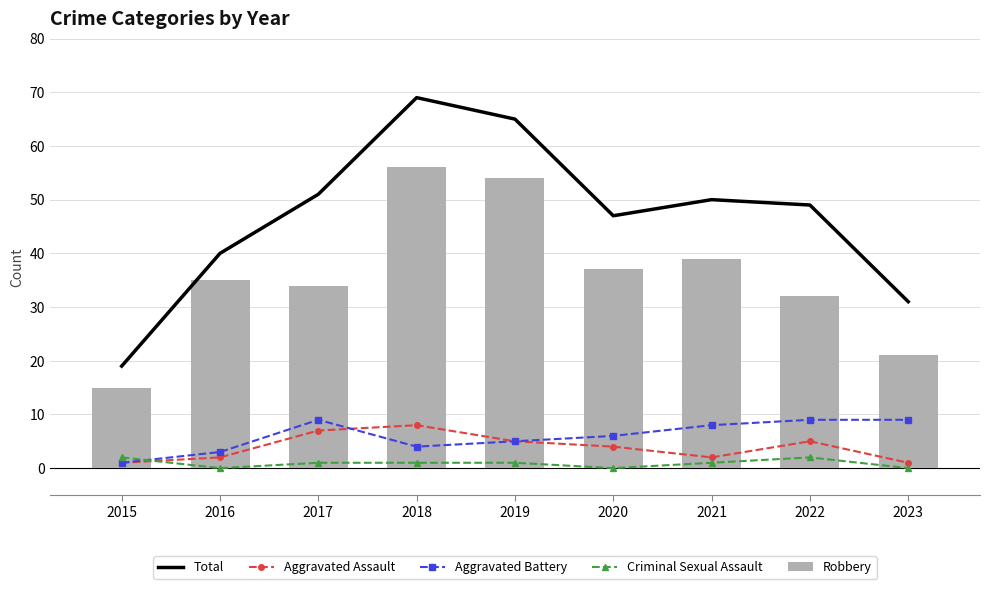

What is the sum of all Criminal Sexual Assault values?

8